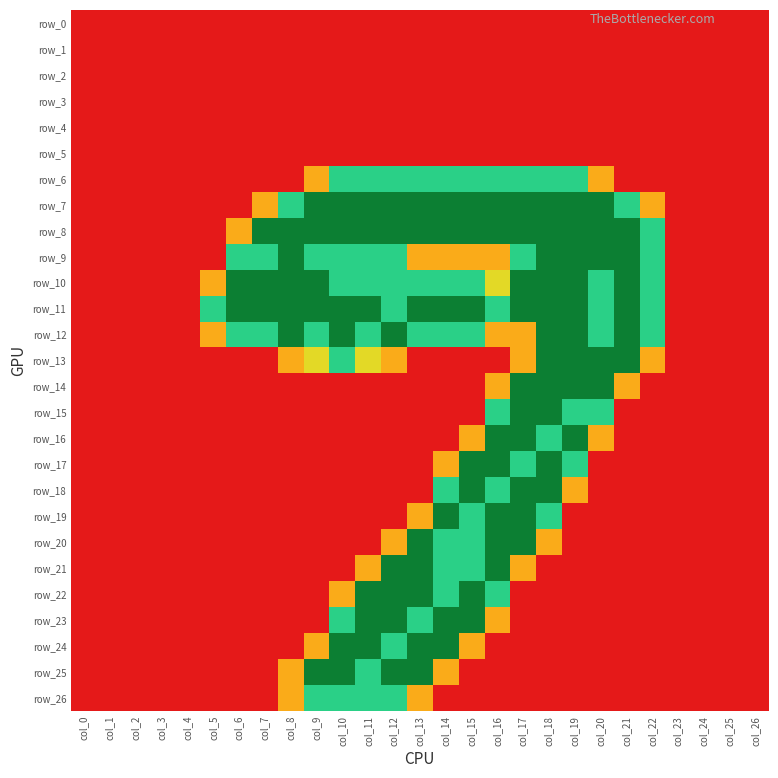

What is the average value of the row_8 series?

1.2